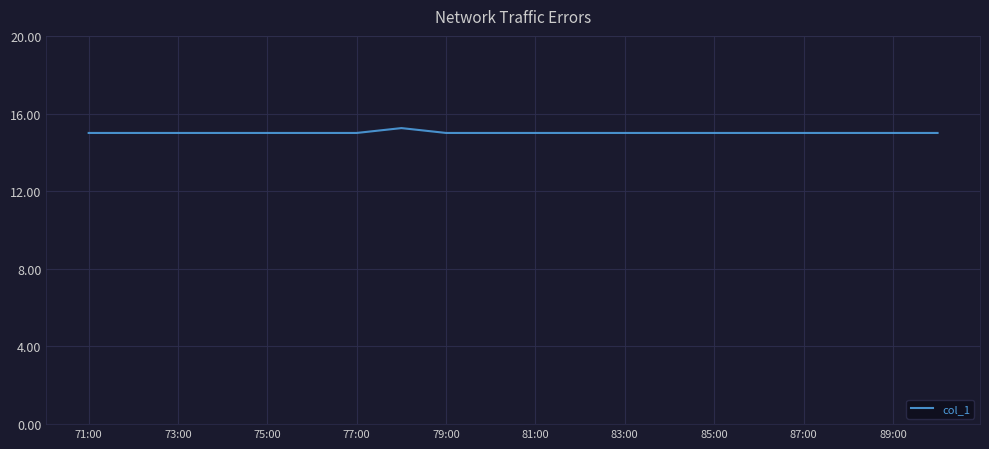

What is the smallest value displayed?

15.0